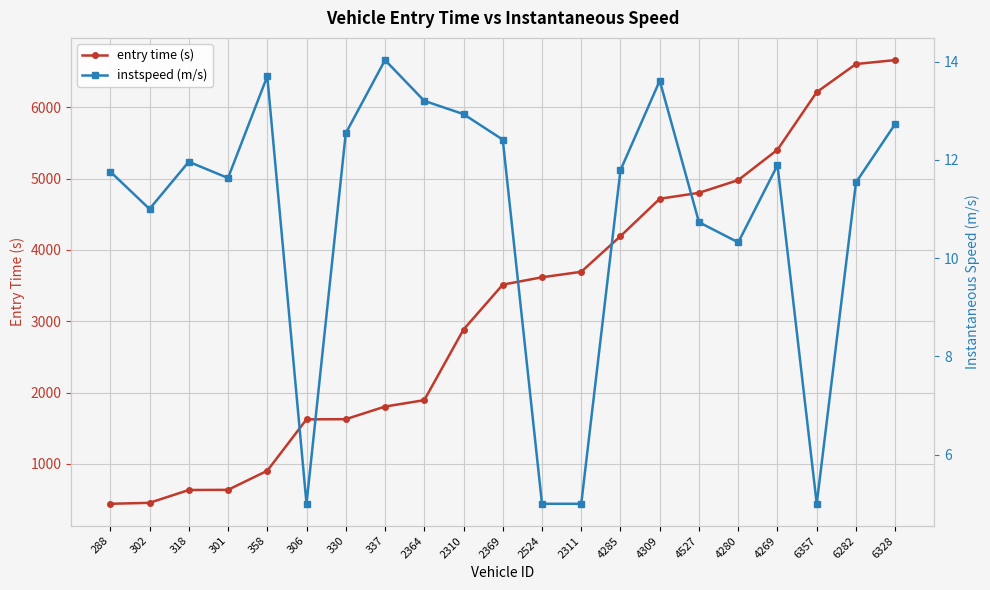

Is it true that instspeed (m/s) equals 12.5 at 330?

True